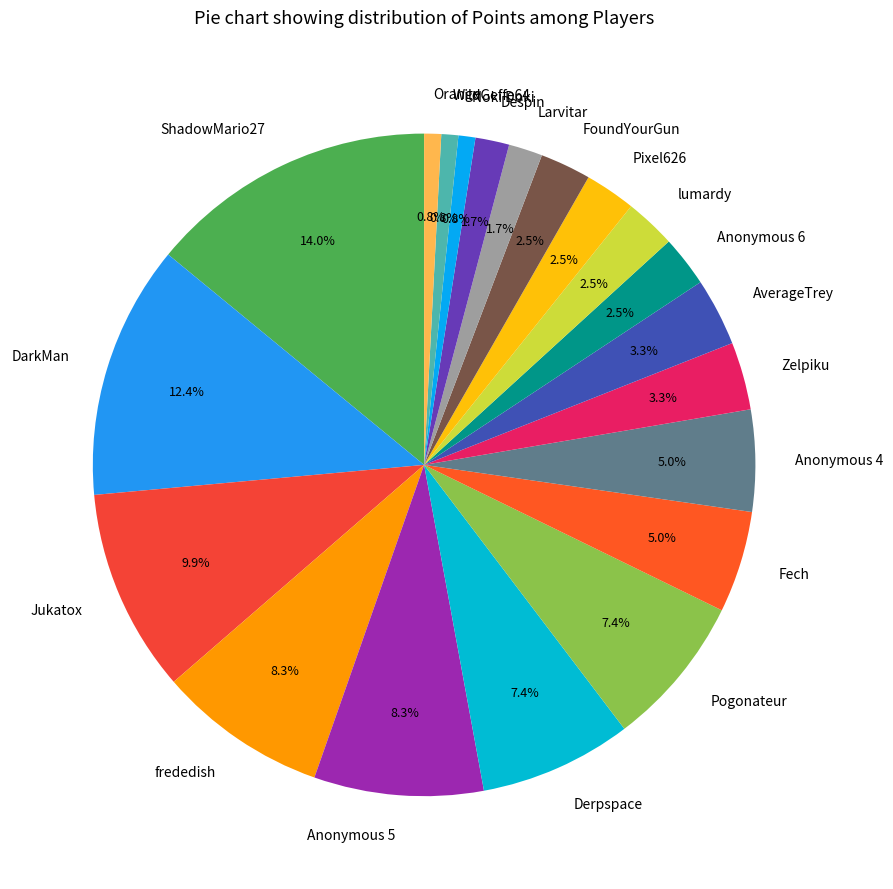

Combined, do Orange and Anonymous 5 account for over 50%?

No